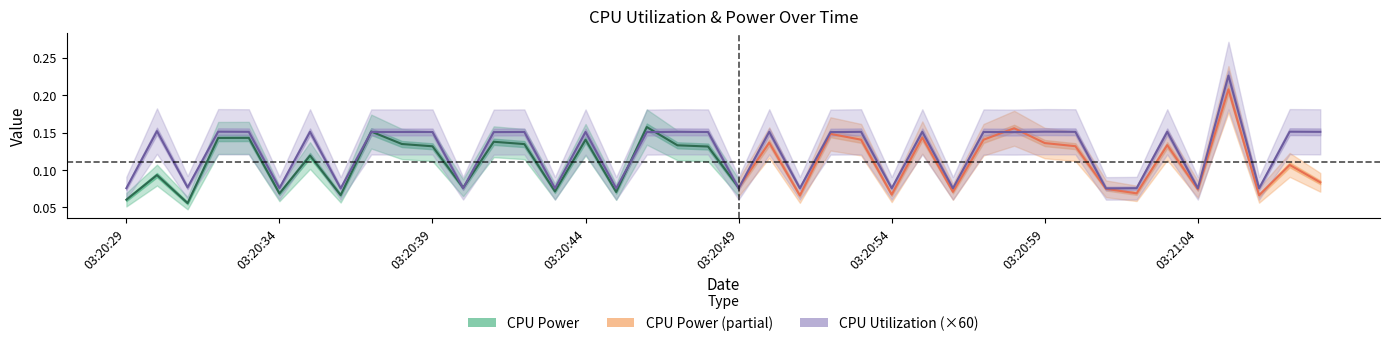

At which category does the chart reach its peak across all series?

03:21:05